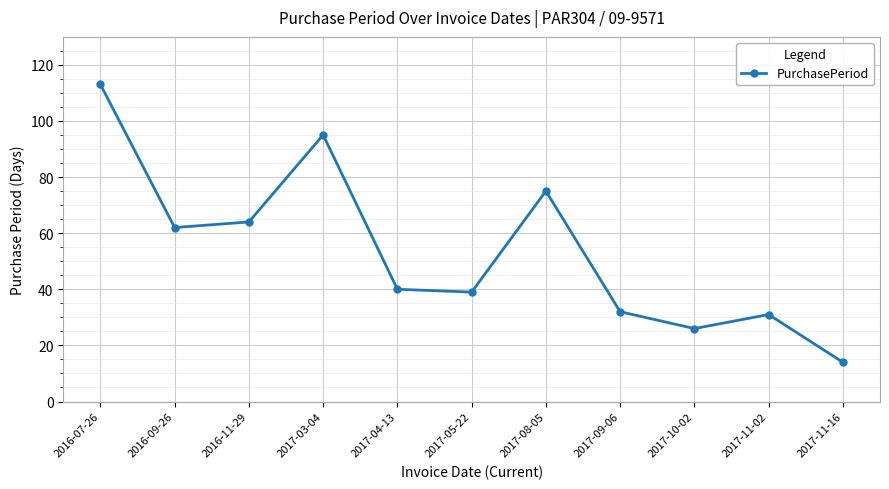

What is the difference between the values at 2017-11-16 and 2016-11-29?

50